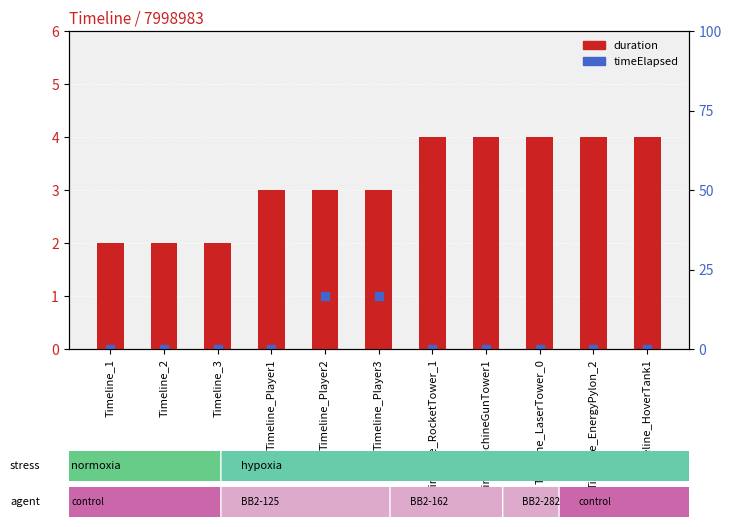

What are all the series names shown in the legend?

duration, timeElapsed